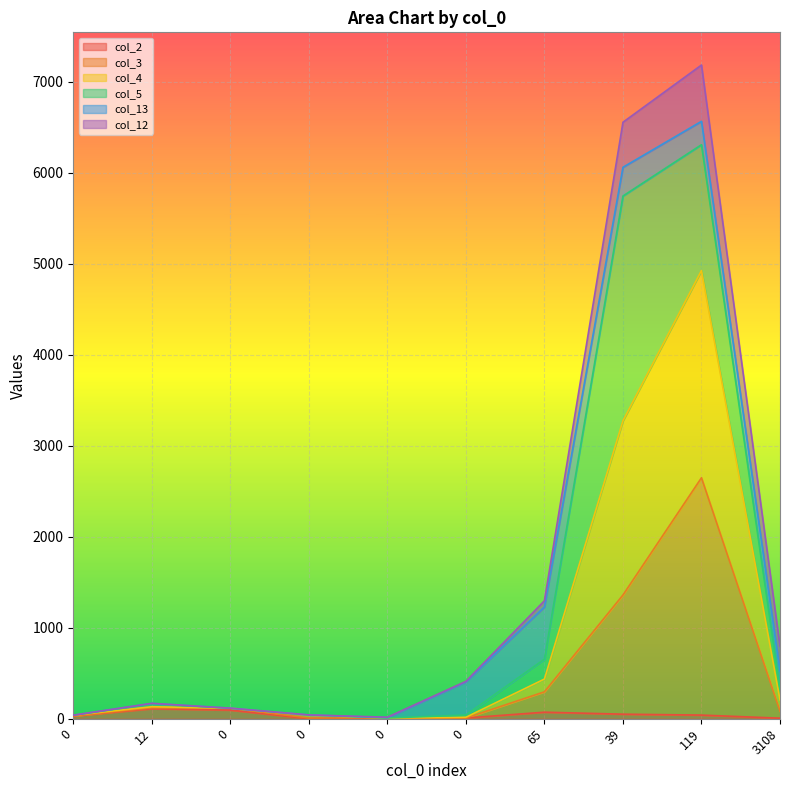

Does the chart display data point markers on the line(s)?

No